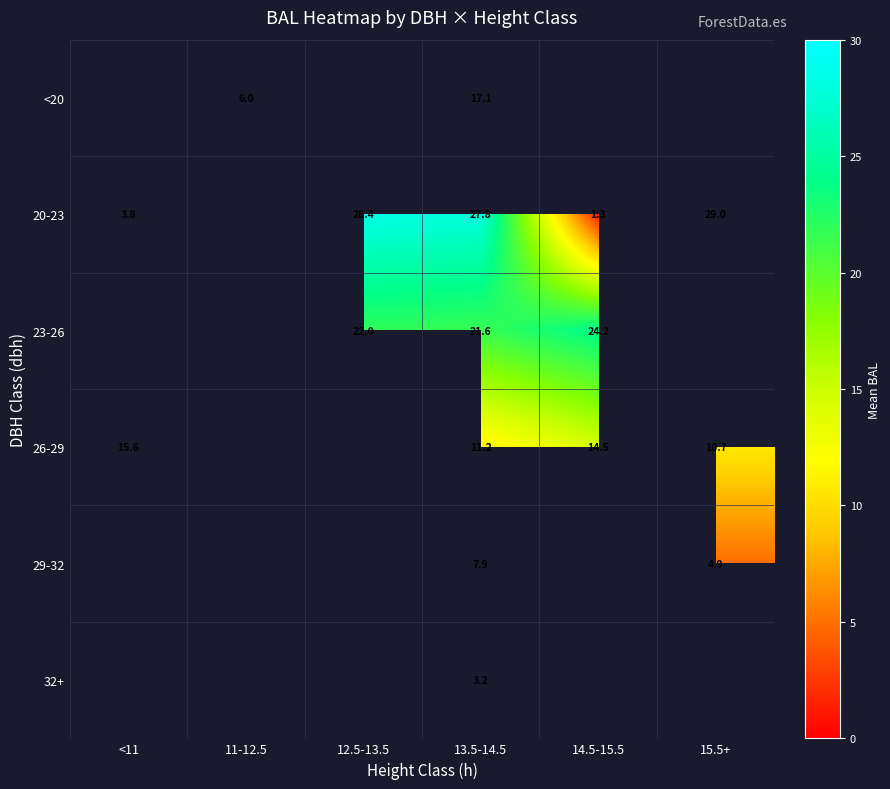

Is the value of 23-26 at 12.5-13.5 greater than the value of <20 at 11-12.5?

Yes